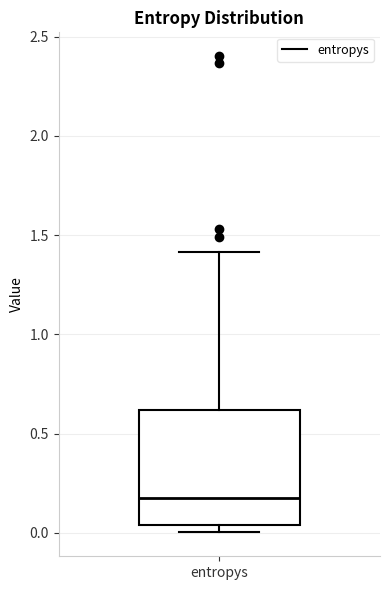

Transcribe this box plot: give where the median line is, the range the box spans, and where the two whiskers end, as read against the y-axis. The values are not printed on the chart, so give them approximately, as read against the axis.

median 0.20, box 0.05 to 0.60, whiskers 0.00 to 1.40